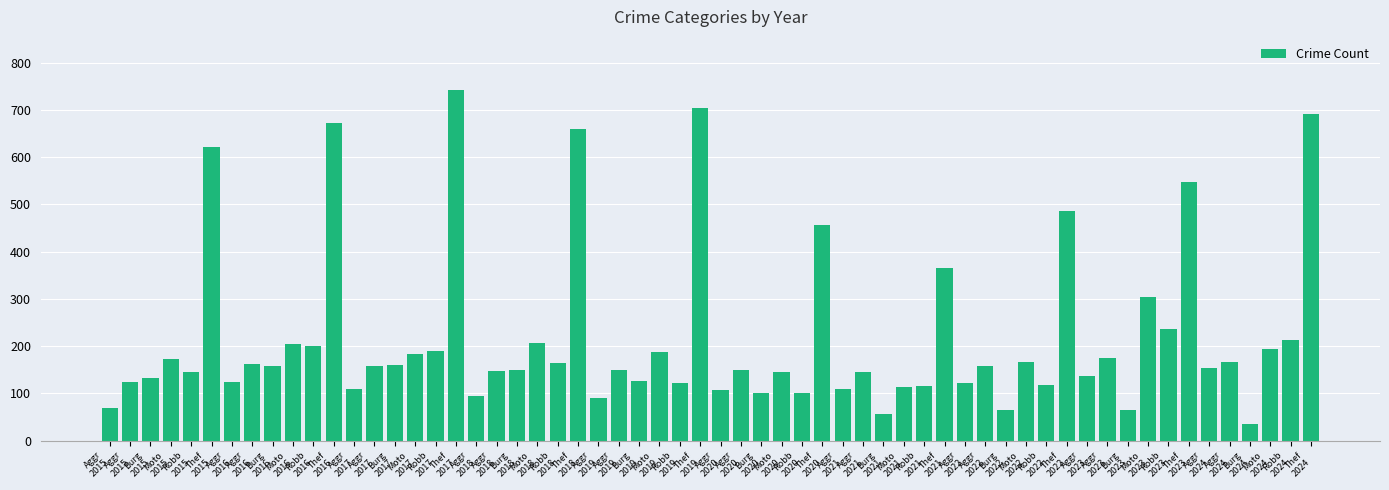

Does the chart contain any negative values?

No